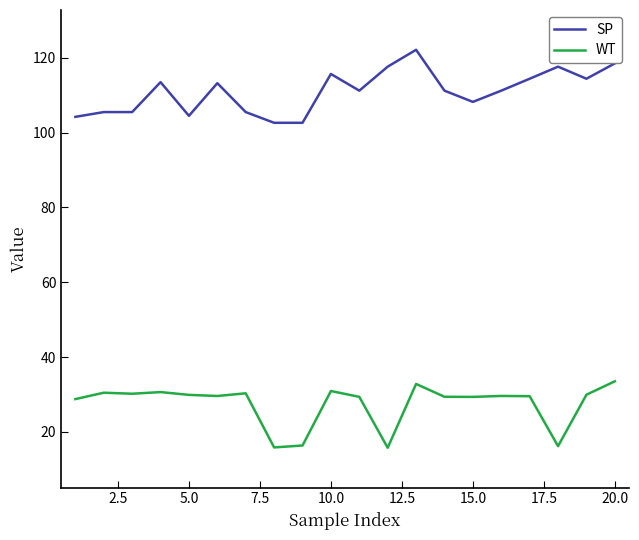

What is the minimum value shown in the chart?

15.8